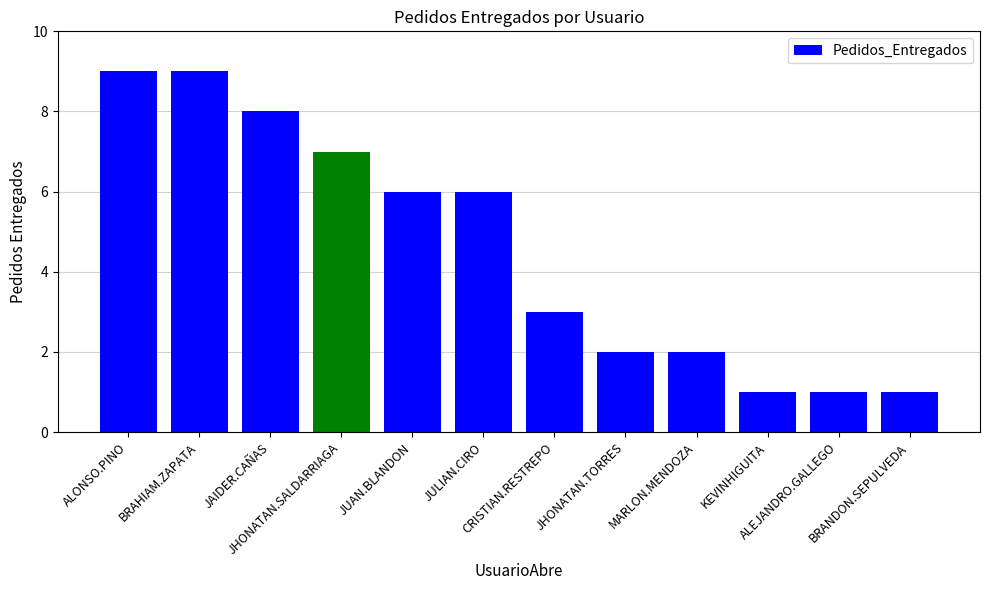

What is the sum of all values?

55